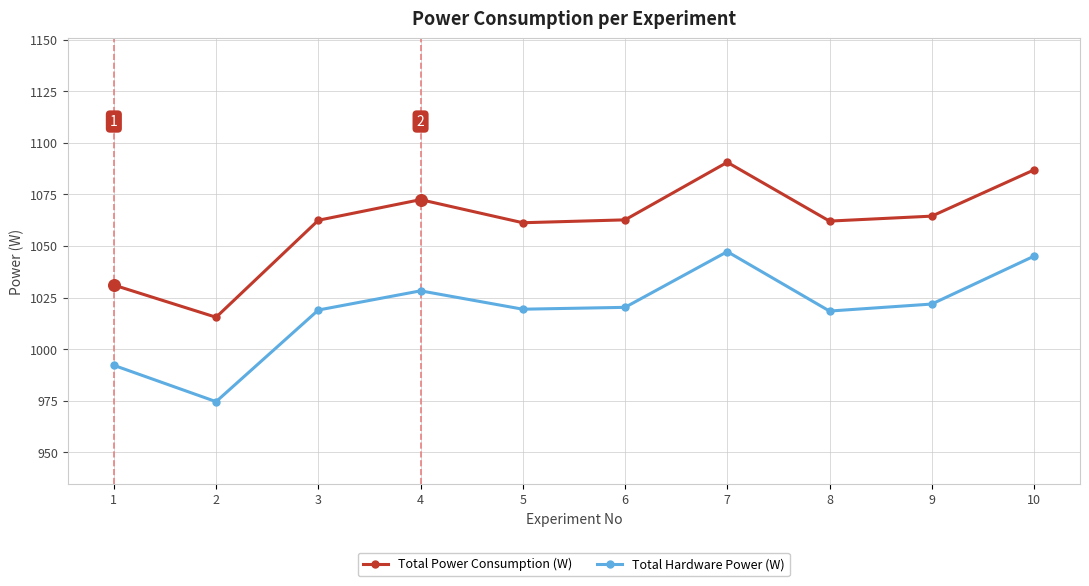

What is the total value across all series at 8?

2080.6